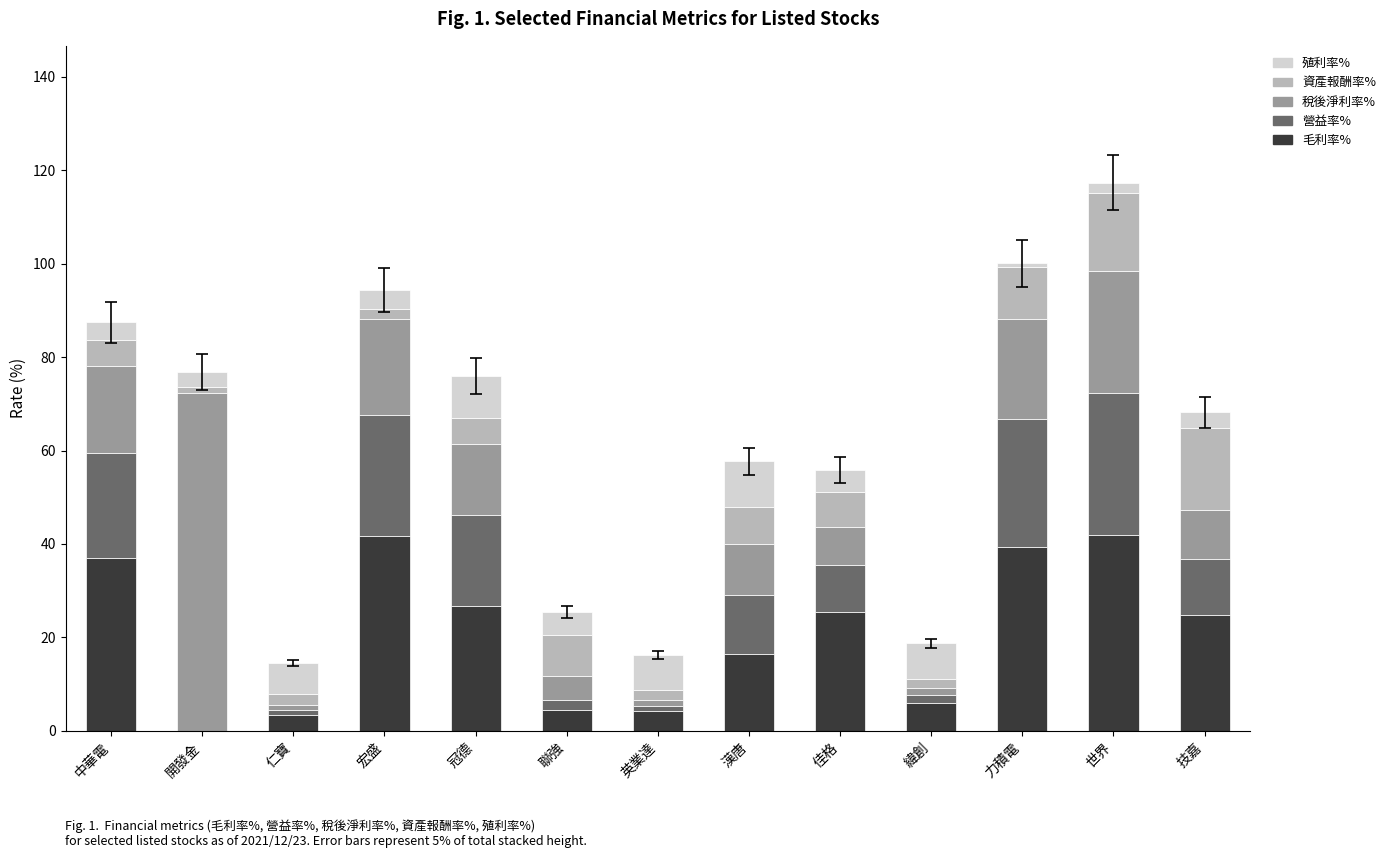

What is the total value across all series at 佳格?

55.8